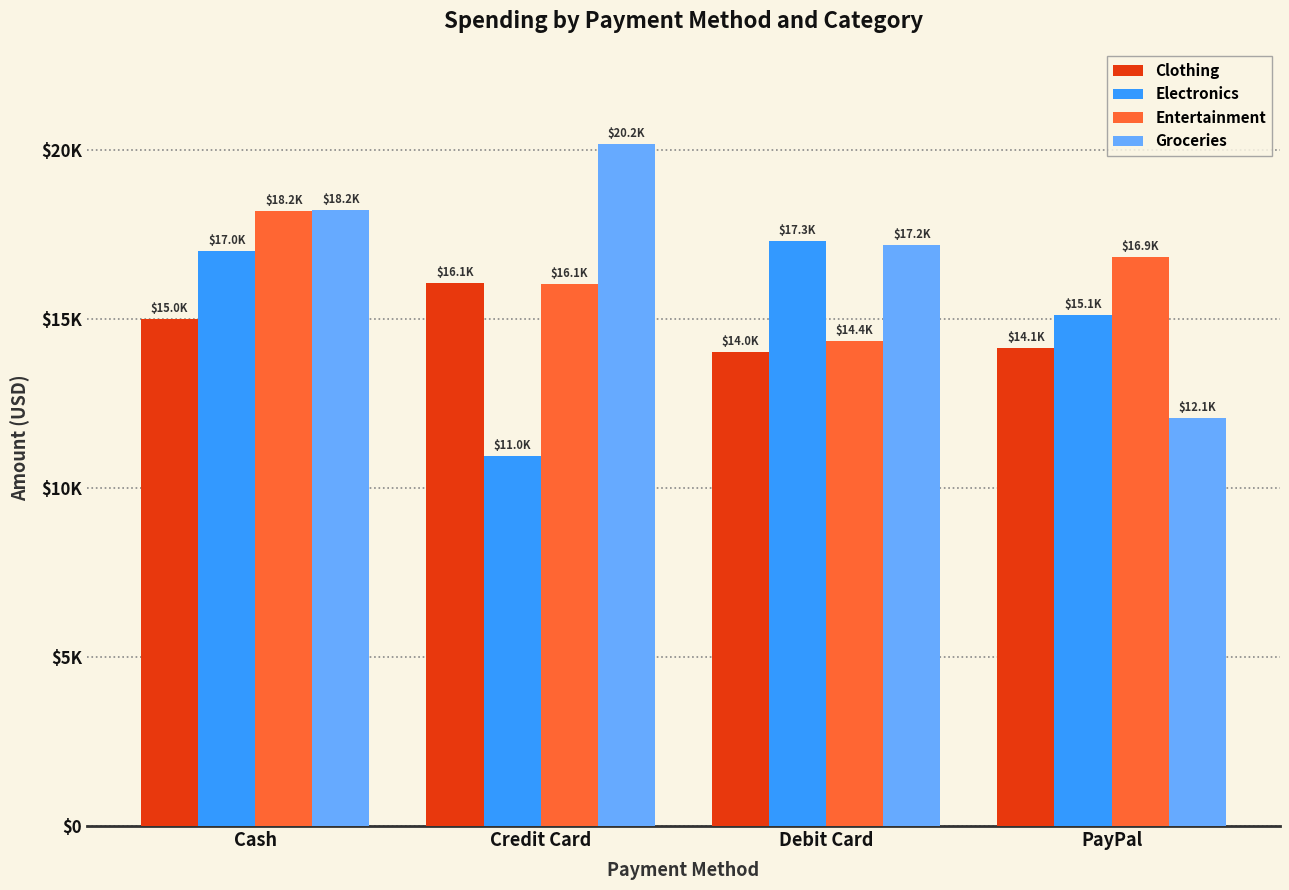

What is the total value across all series at PayPal?

58170.0